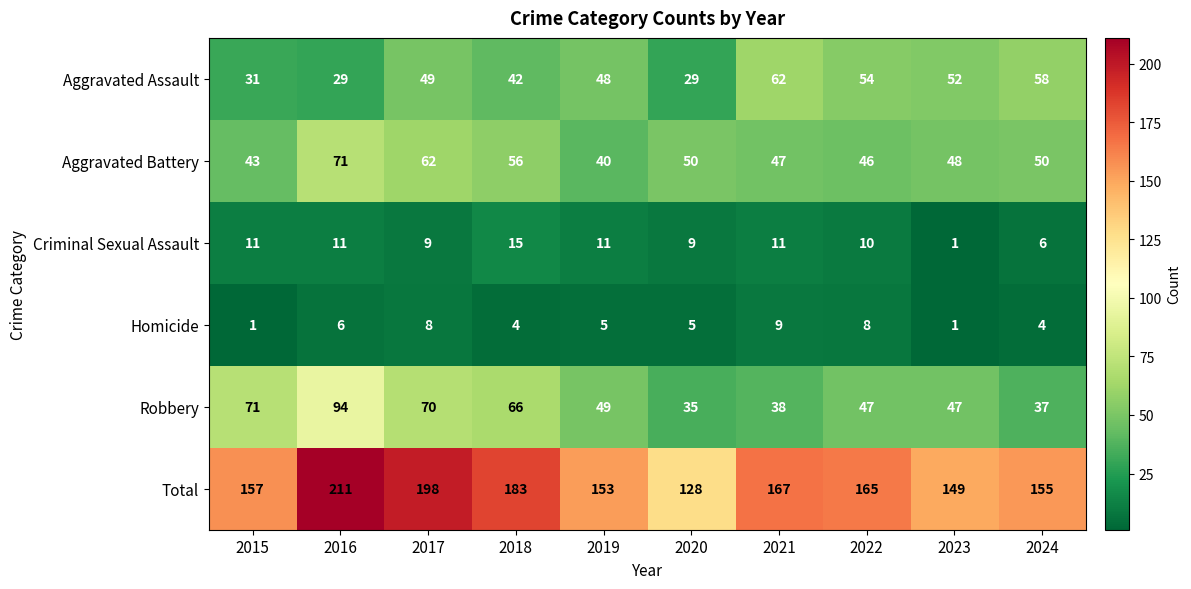

What is the sum of all Aggravated Battery values?

513